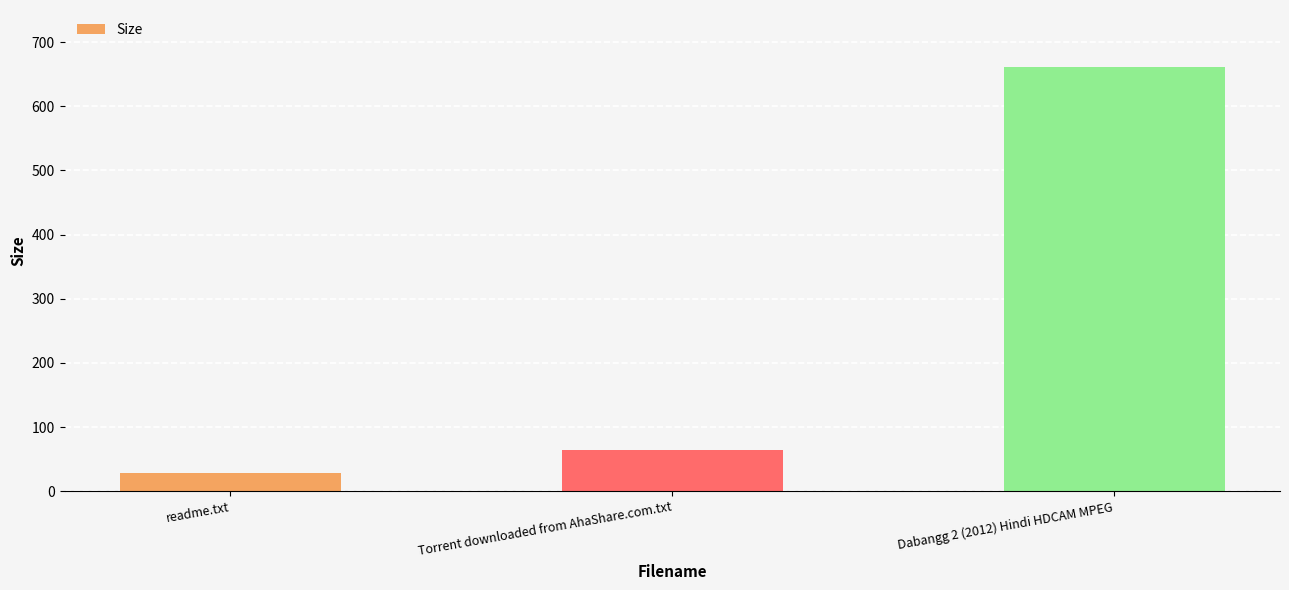

List the labels in order of value, smallest first.

readme.txt, Torrent downloaded from AhaShare.com.txt, Dabangg 2 (2012) Hindi HDCAM MPEG